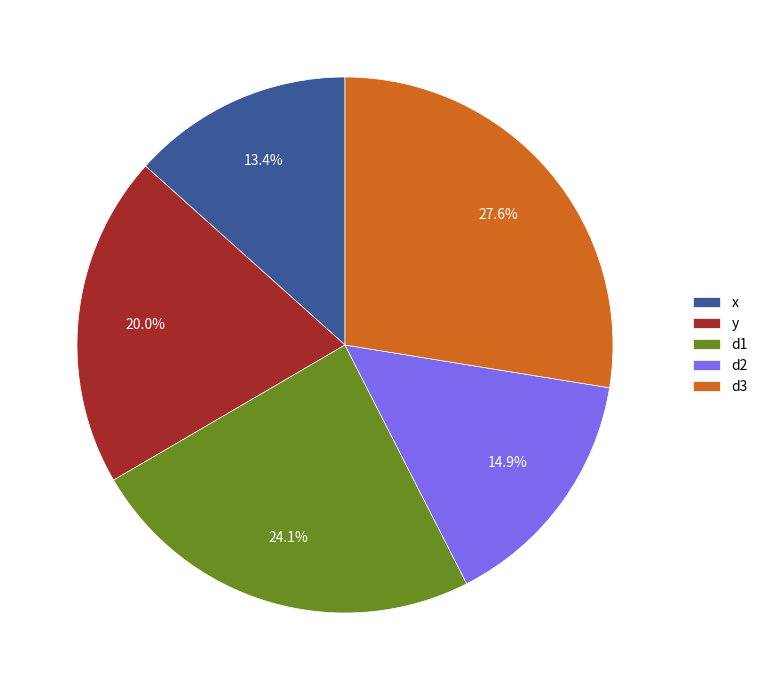

What percentage is the y slice, to the nearest percent?

20%